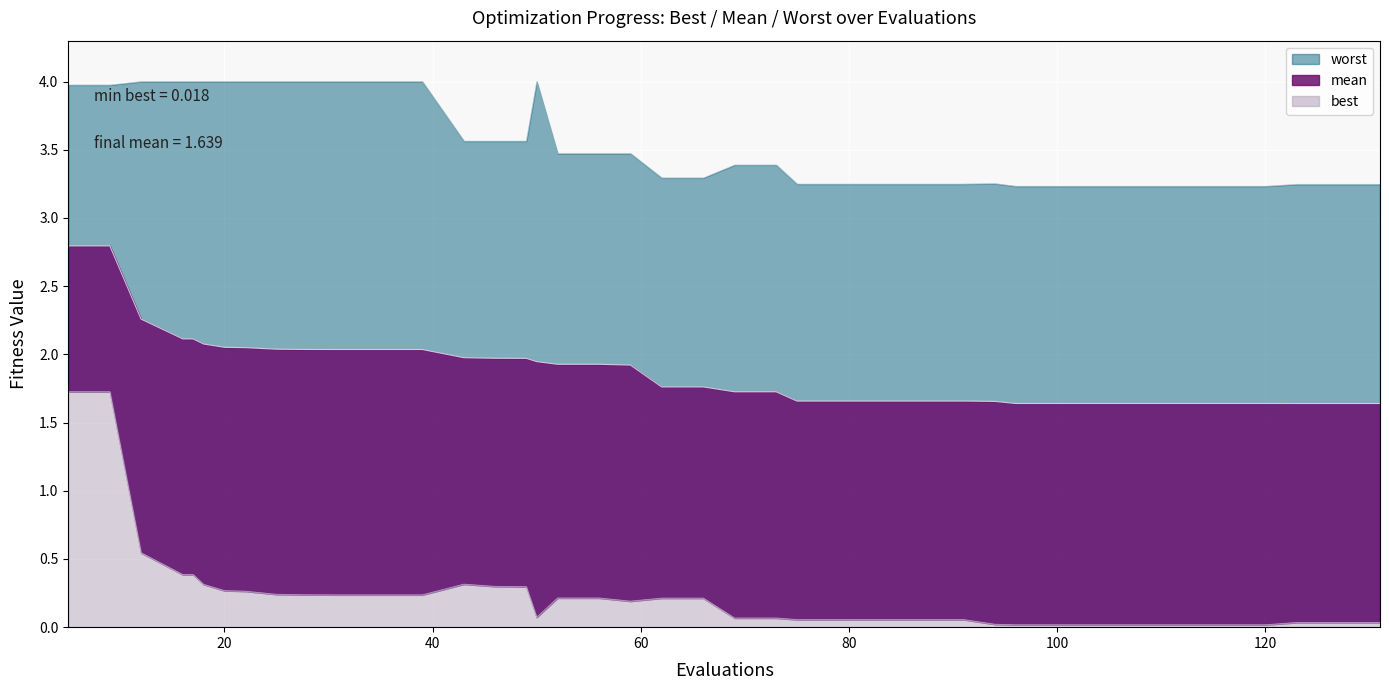

At how many categories does at least one series exceed 2?

40